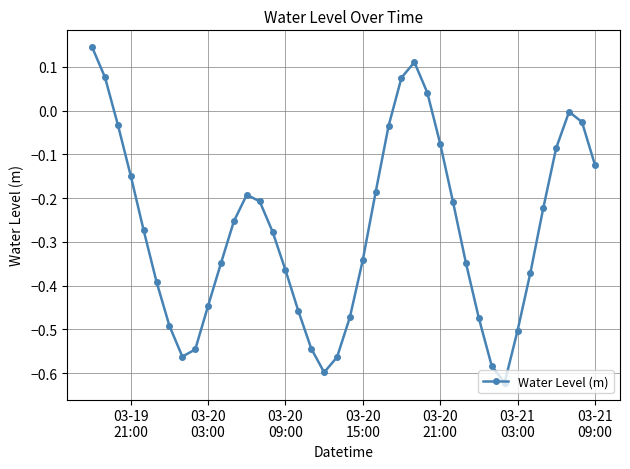

How many series are shown in this chart?

1